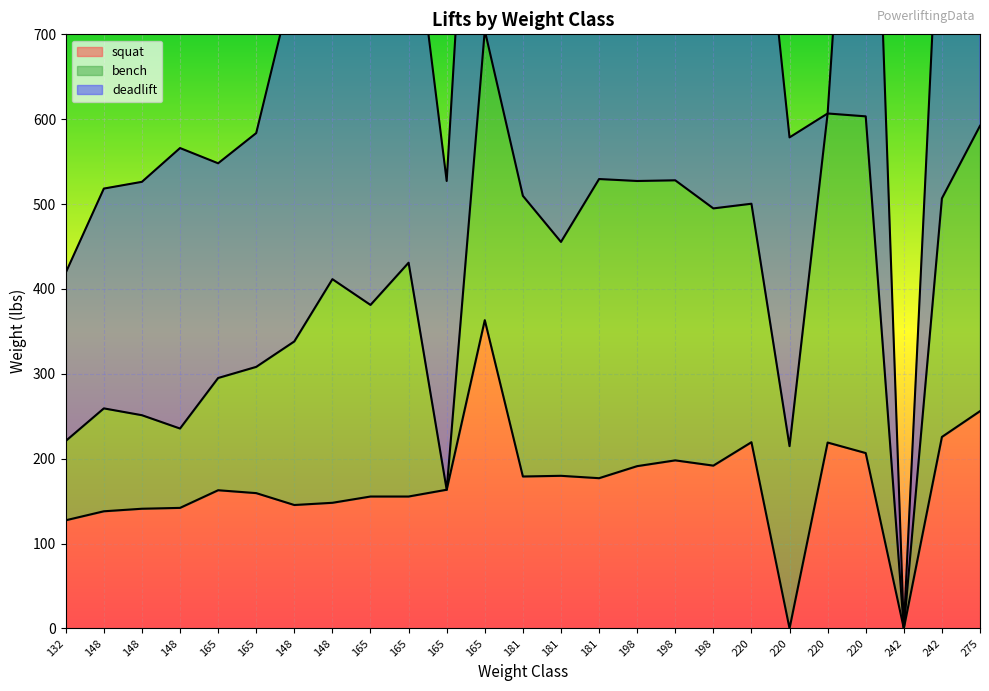

How many lines are shown in the chart?

3